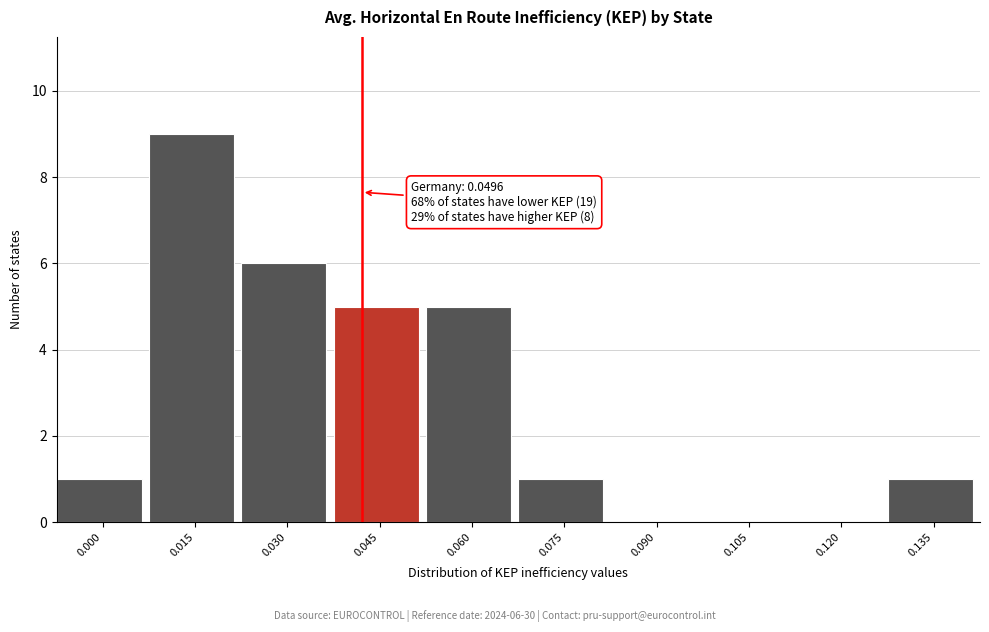

Reading left to right, list all the values displayed in this chart.

0.000=1	0.015=9	0.030=6	0.045=5	0.060=5	0.075=1	0.090=0	0.105=0	0.120=0	0.135=1